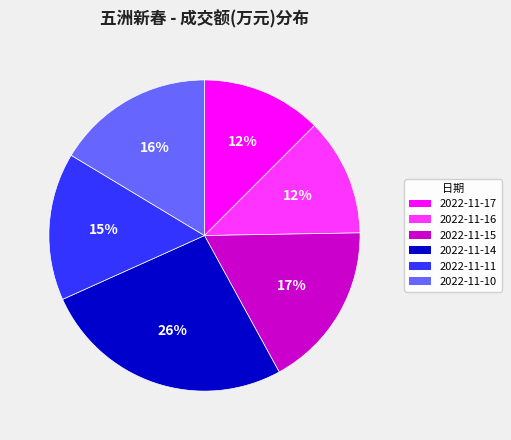

How many slices are in this pie chart?

6